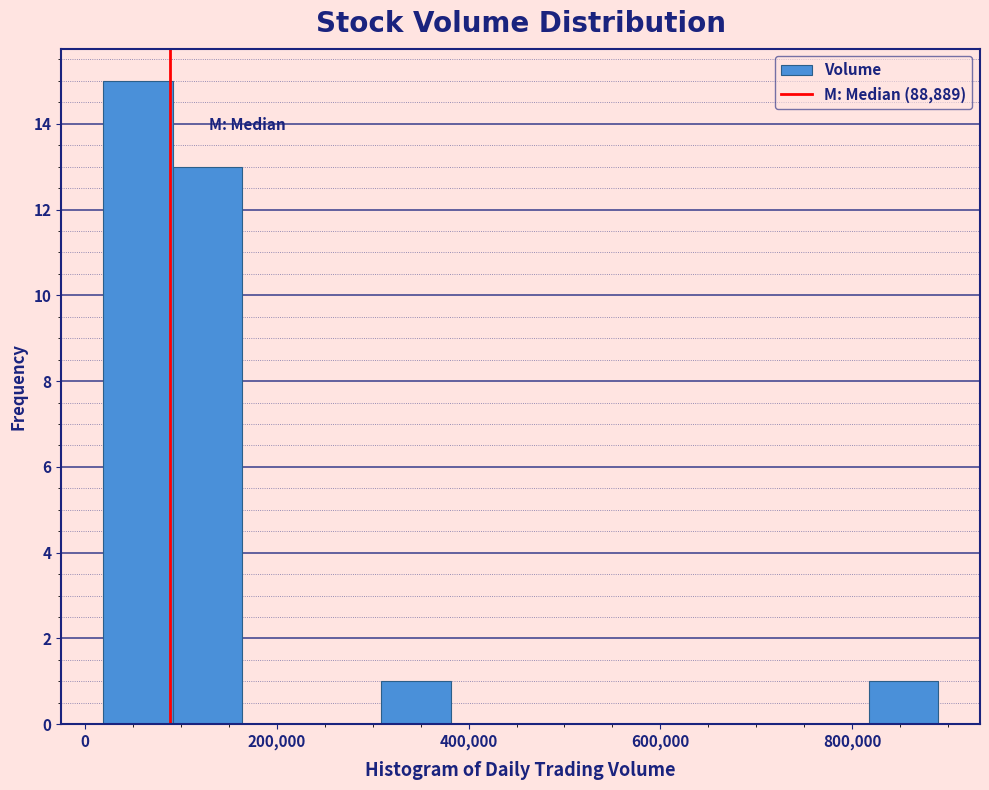

Read against the x-axis, roughly where is the centre of the tallest bar?

60000